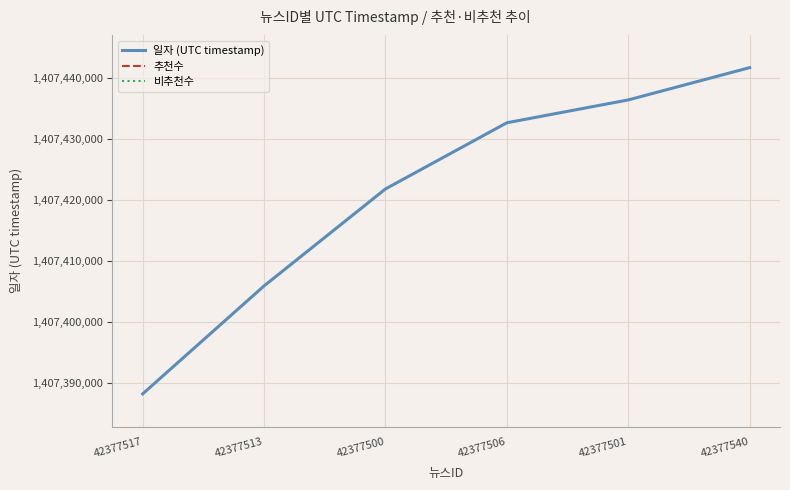

What is the label of the 3rd point from the right?

42377506